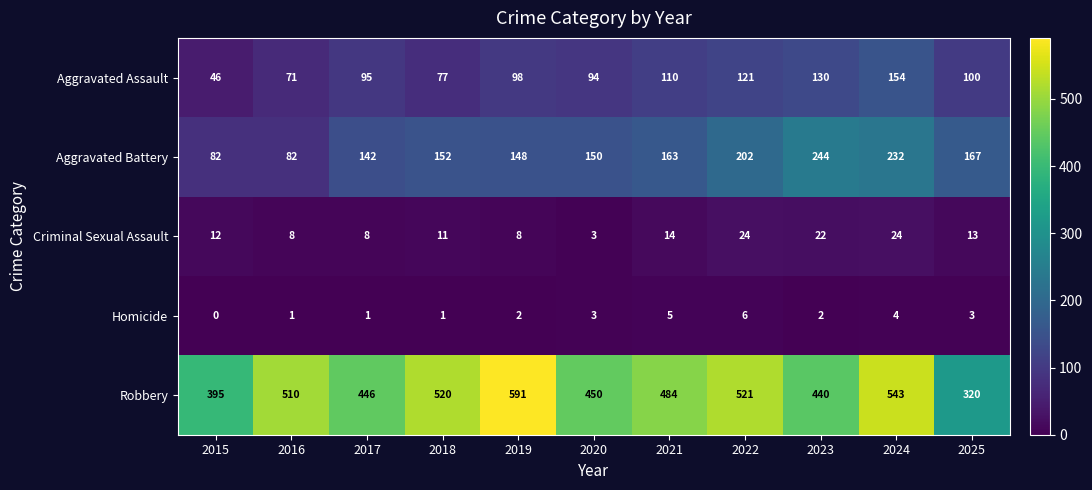

At which category is the sum across all series the highest?

2024